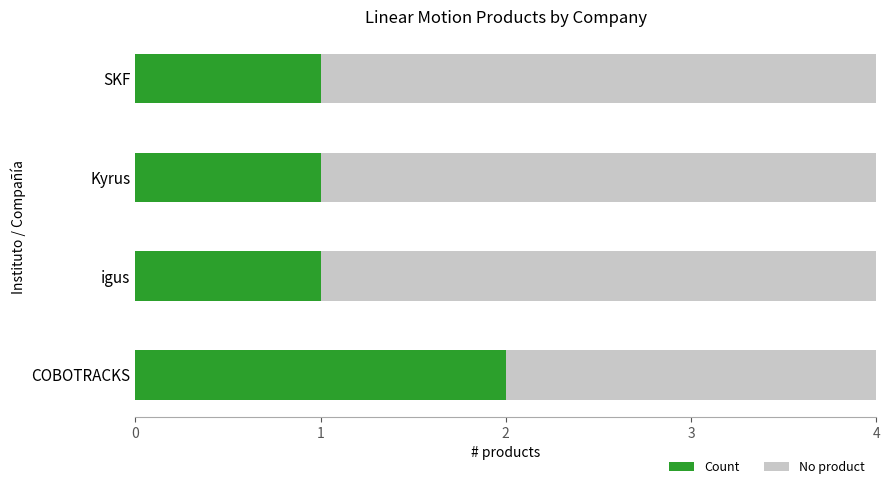

The value of Count at SKF is 1. True or false?

True